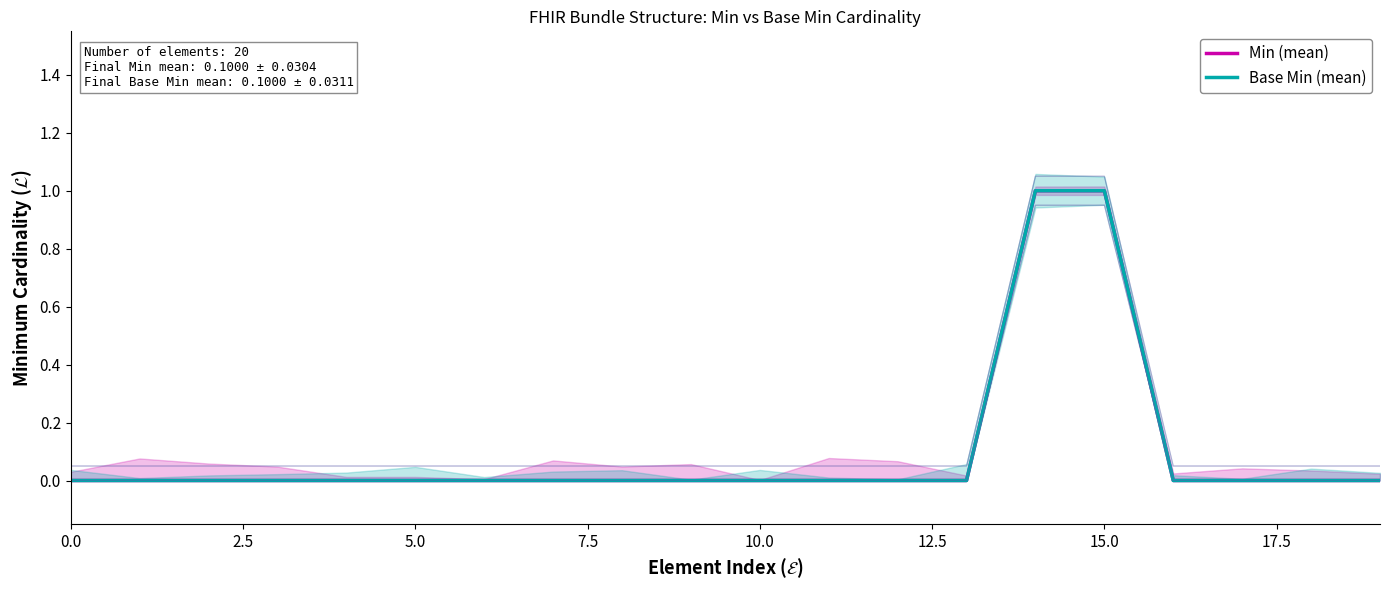

How many distinct data groups are displayed?

2